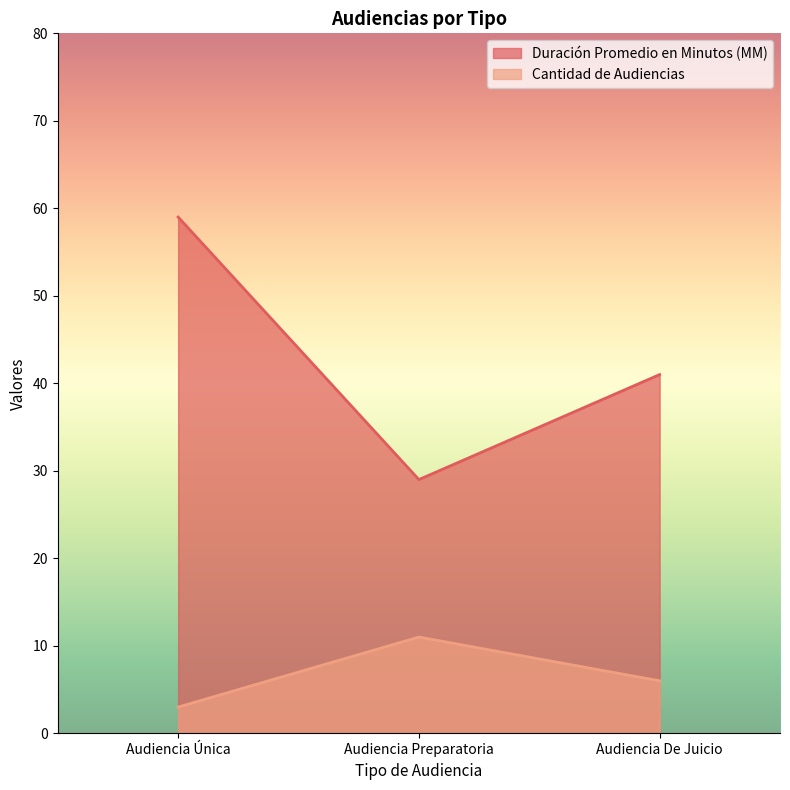

Reading left to right, extract all data points from this chart.

Duración Promedio en Minutos (MM): 59	29	41
Cantidad de Audiencias: 3	11	6